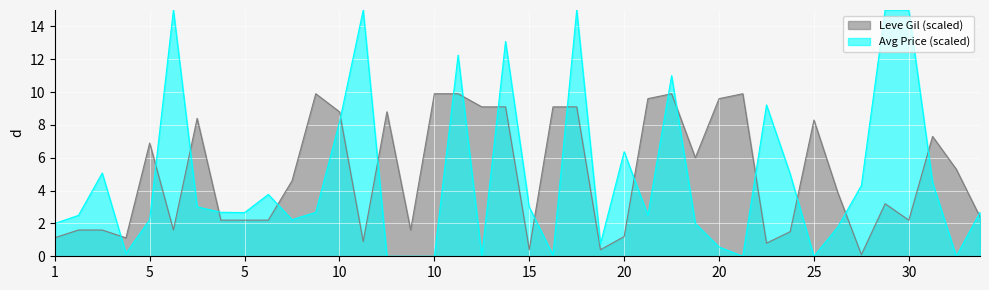

How many interior local valleys (lower than both neighbors) does the data have?

10